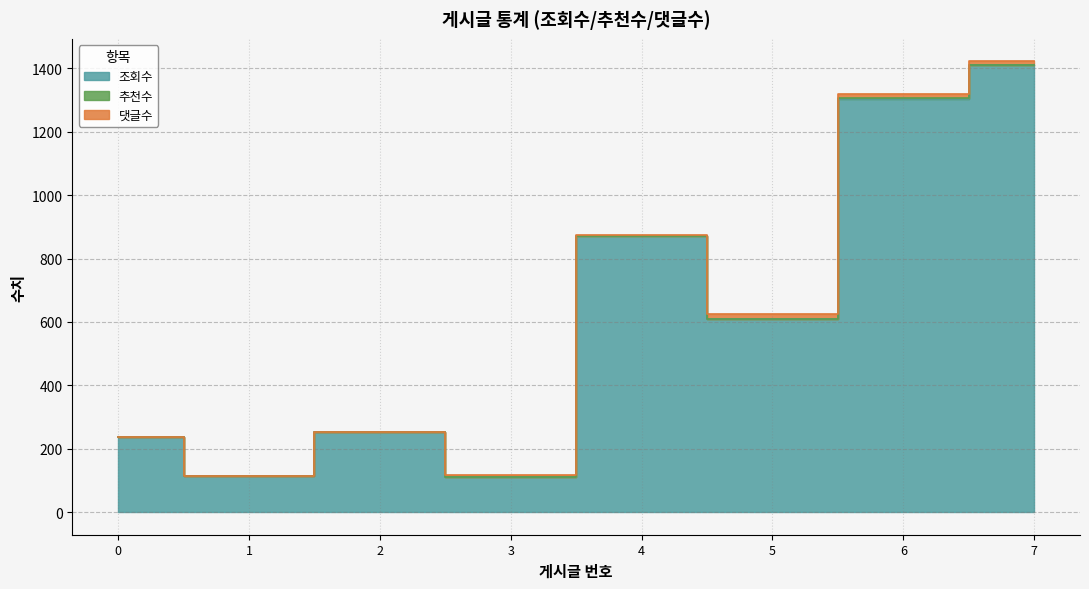

At how many categories does at least one series exceed 1368?

1